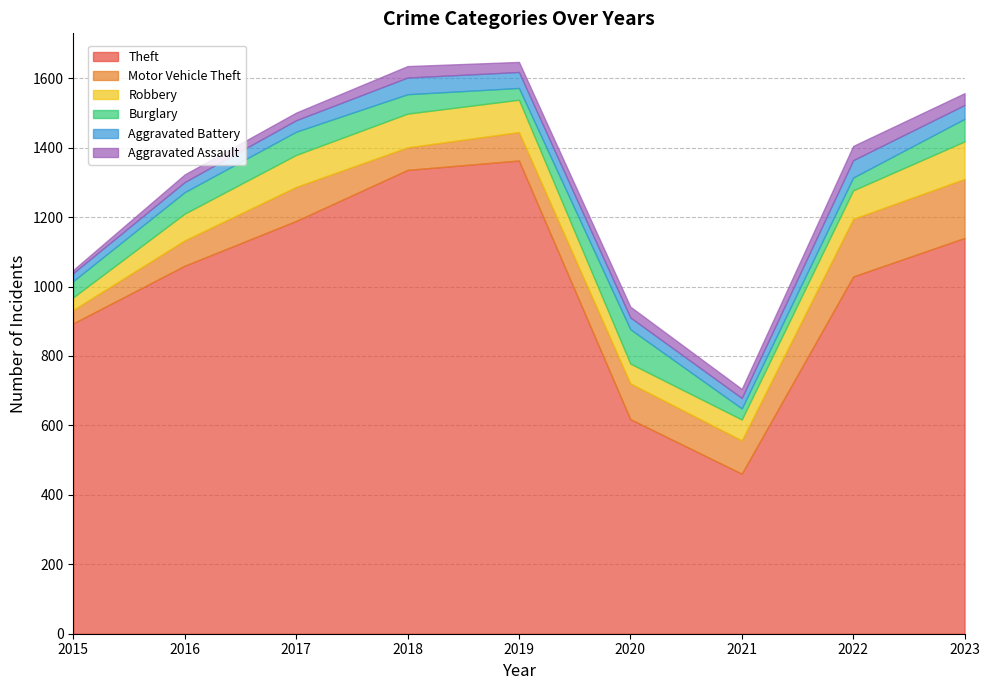

What is the value of the Aggravated Battery point at the 3rd from the left?

33